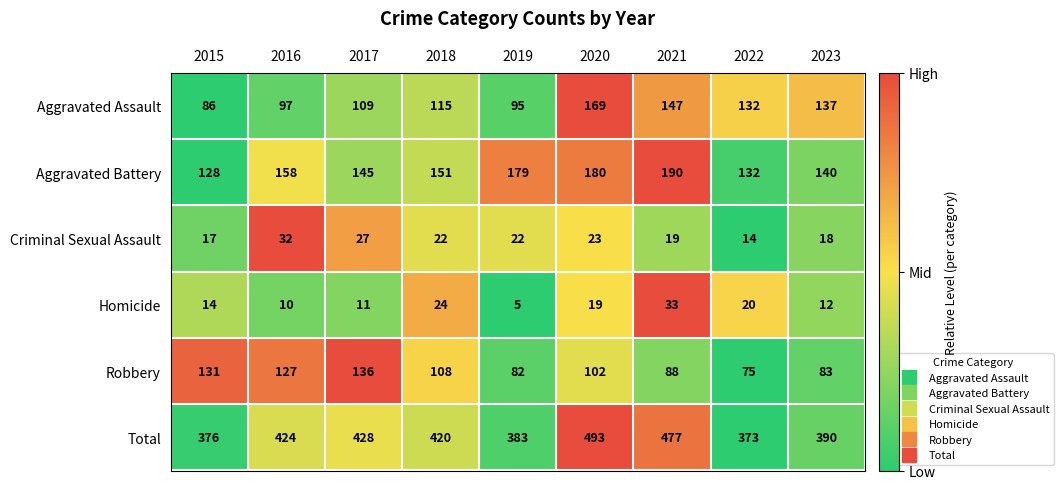

What is the difference between the highest and lowest values at 2016?

414